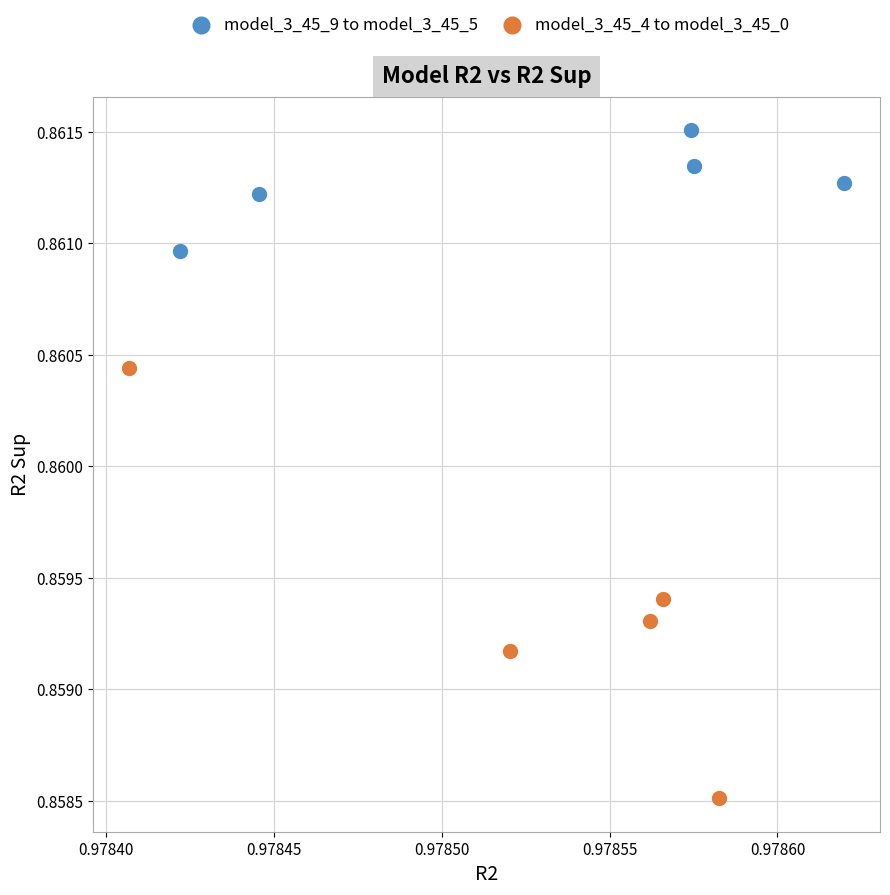

Which series has the widest spread of Y values?

model_3_45_4 to model_3_45_0